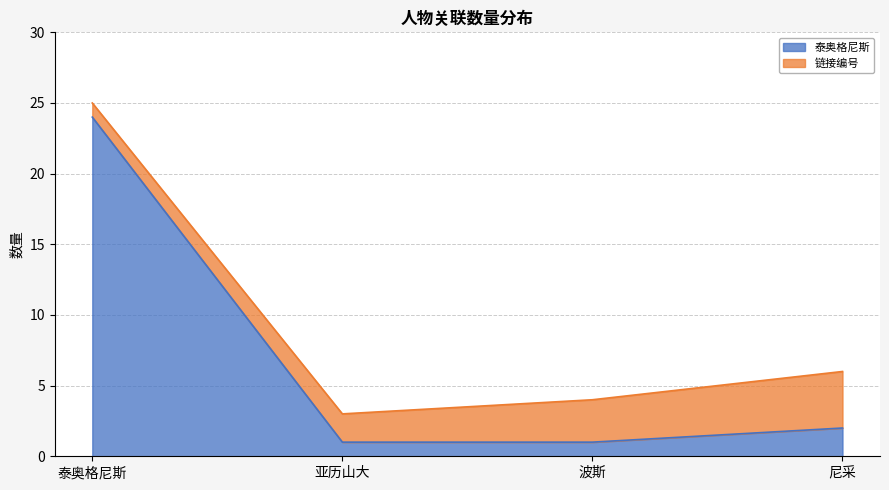

What is the difference between the maximum and minimum values?

23